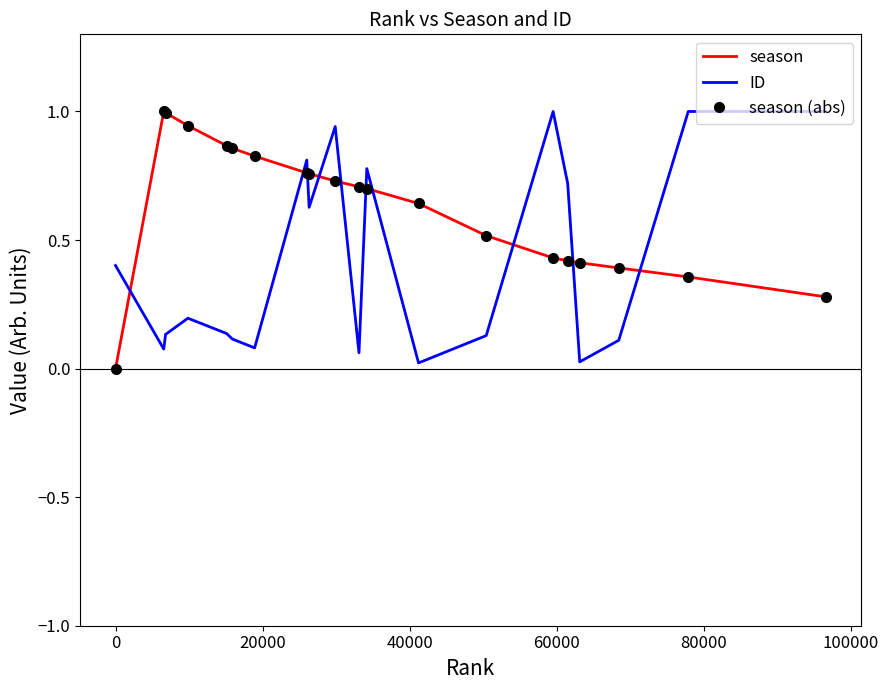

Is this an area chart (filled region under the line)?

No